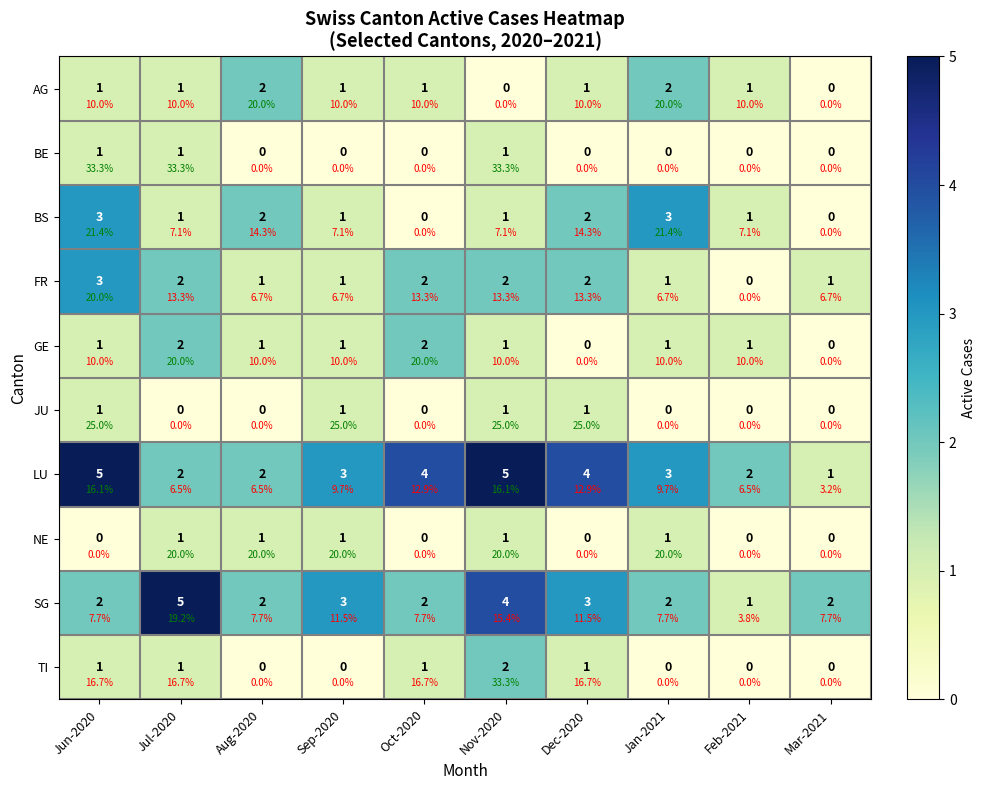

Which series has the largest total across all categories?

LU